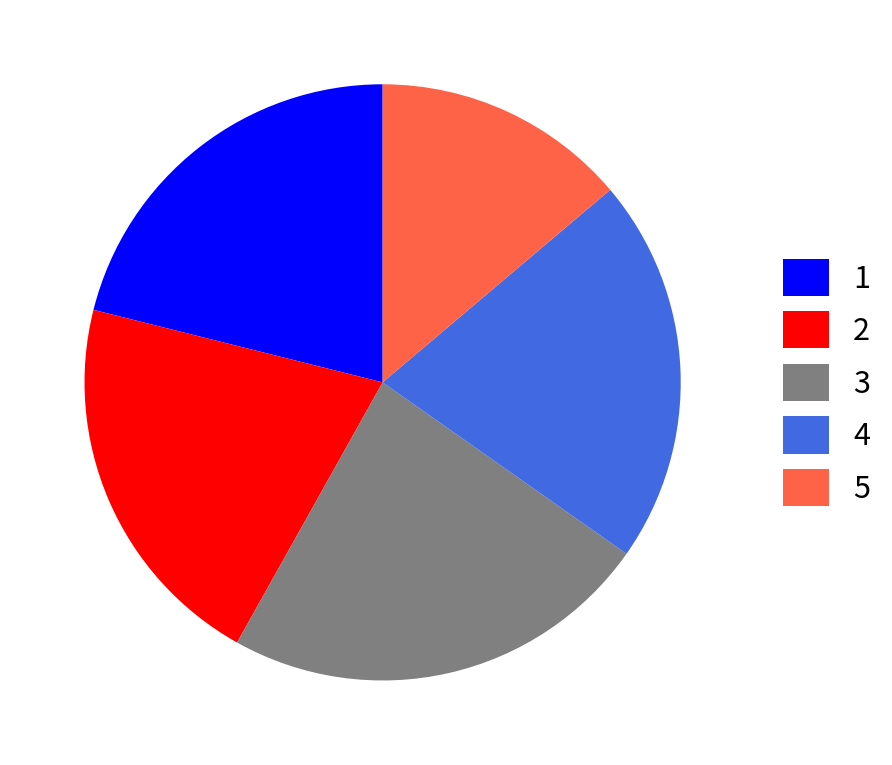

Is the sum of 1 and 4 greater than half?

No